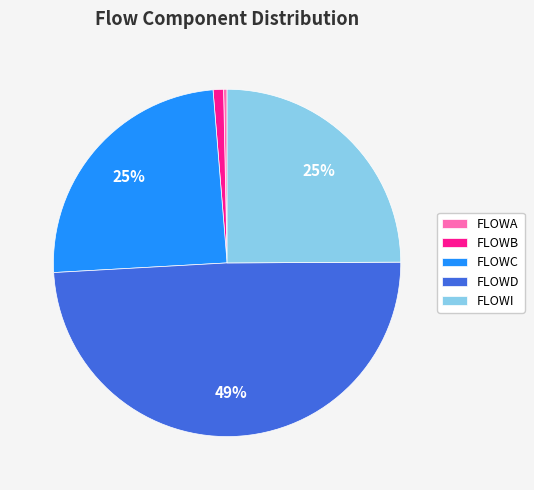

Count the number of slices in the pie.

5